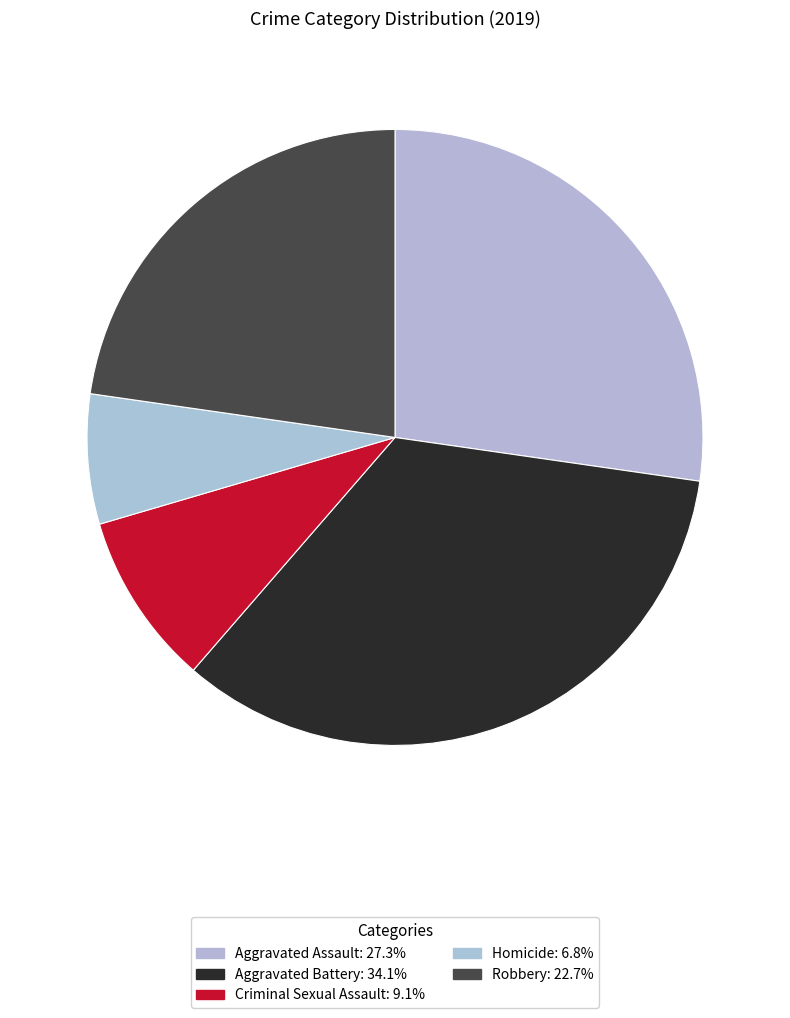

To the nearest percent, what is the difference between the Robbery and Aggravated Assault slice percentages?

5%